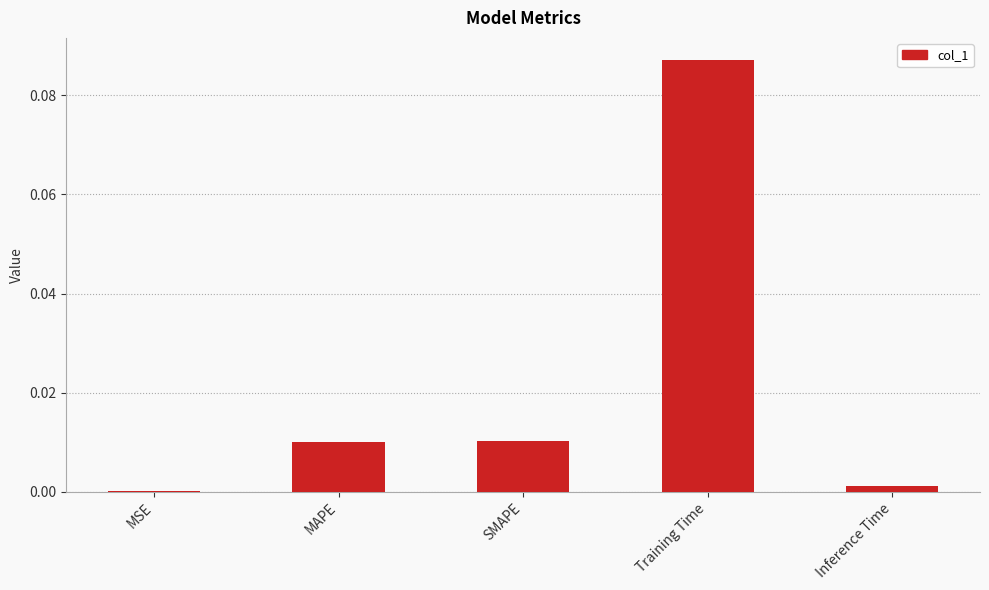

Between Training Time and MSE, which is larger?

Training Time